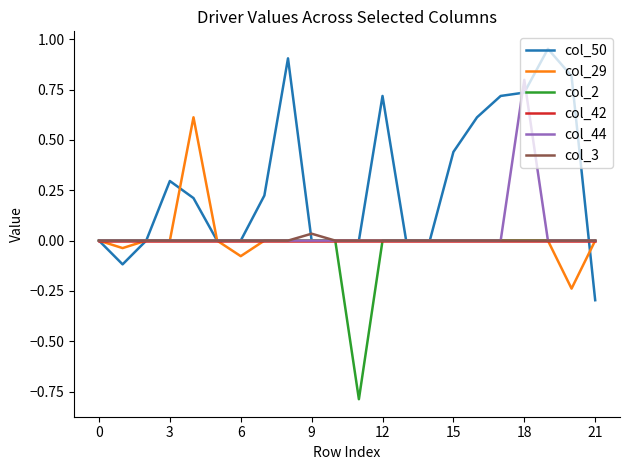

What is the minimum value shown in the chart?

-0.8